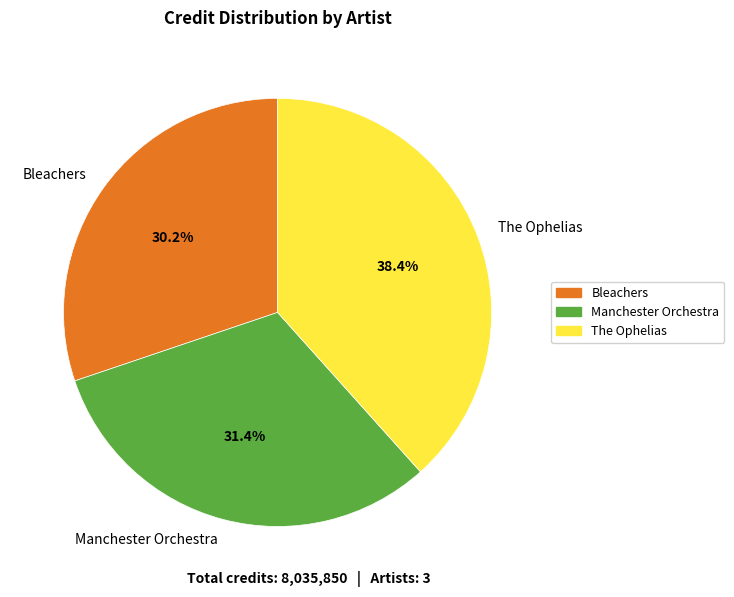

The Bleachers slice represents 42% of the pie. True or false?

False